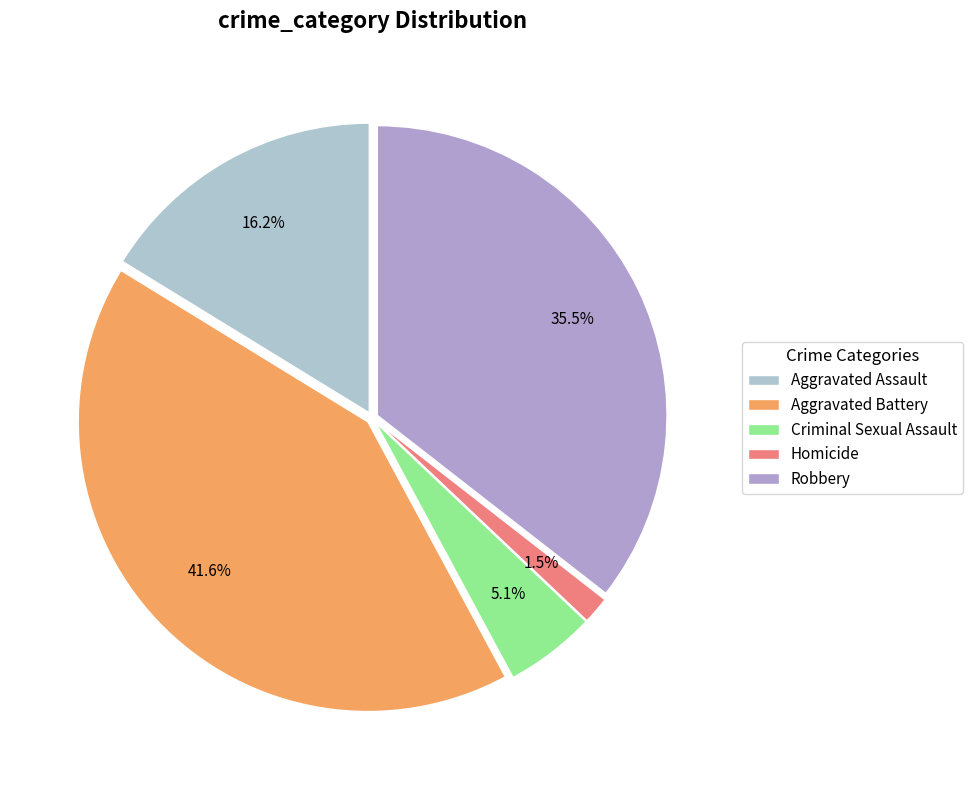

What percentage is the Aggravated Battery slice, to the nearest percent?

42%